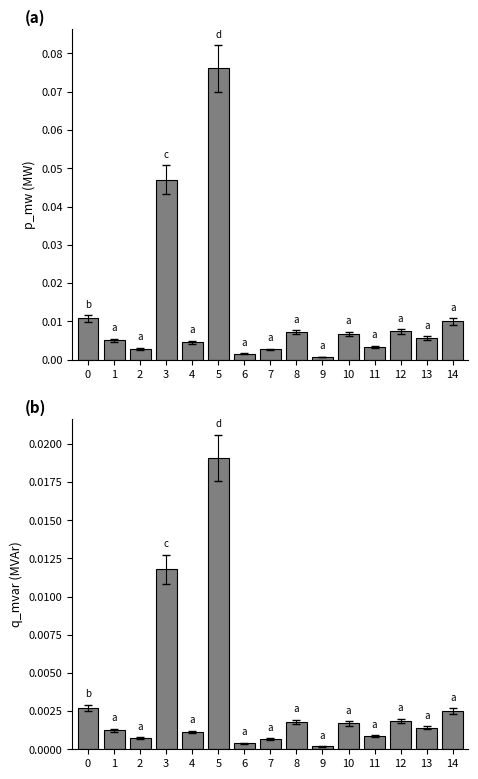

Is the value of q_mvar at 5 greater than the value of p_mw at 6?

Yes